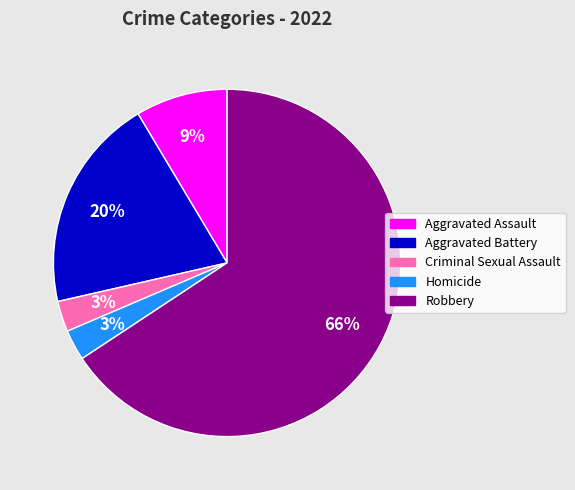

How many segments does this pie chart have?

5